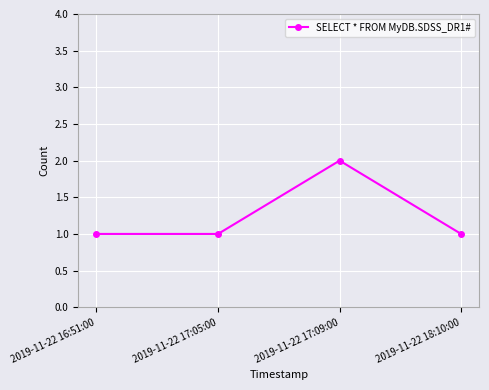

What is the ratio of the value at 2019-11-22 18:10:00 to the value at 2019-11-22 16:51:00?

1.0